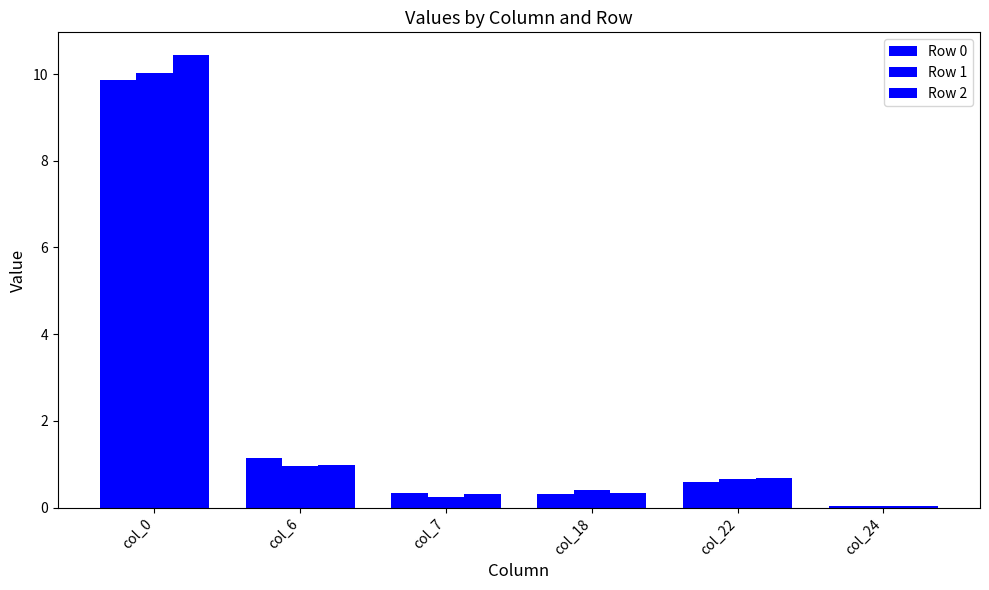

Between col_18 and col_6, which is larger?

col_6